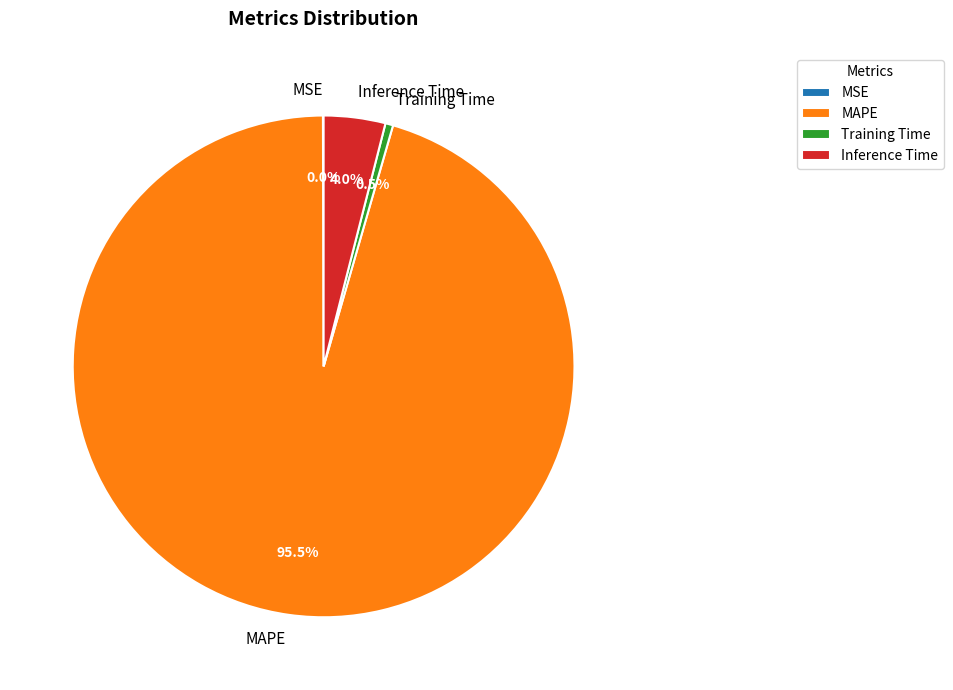

Combined, do Inference Time and MAPE account for over 50%?

Yes